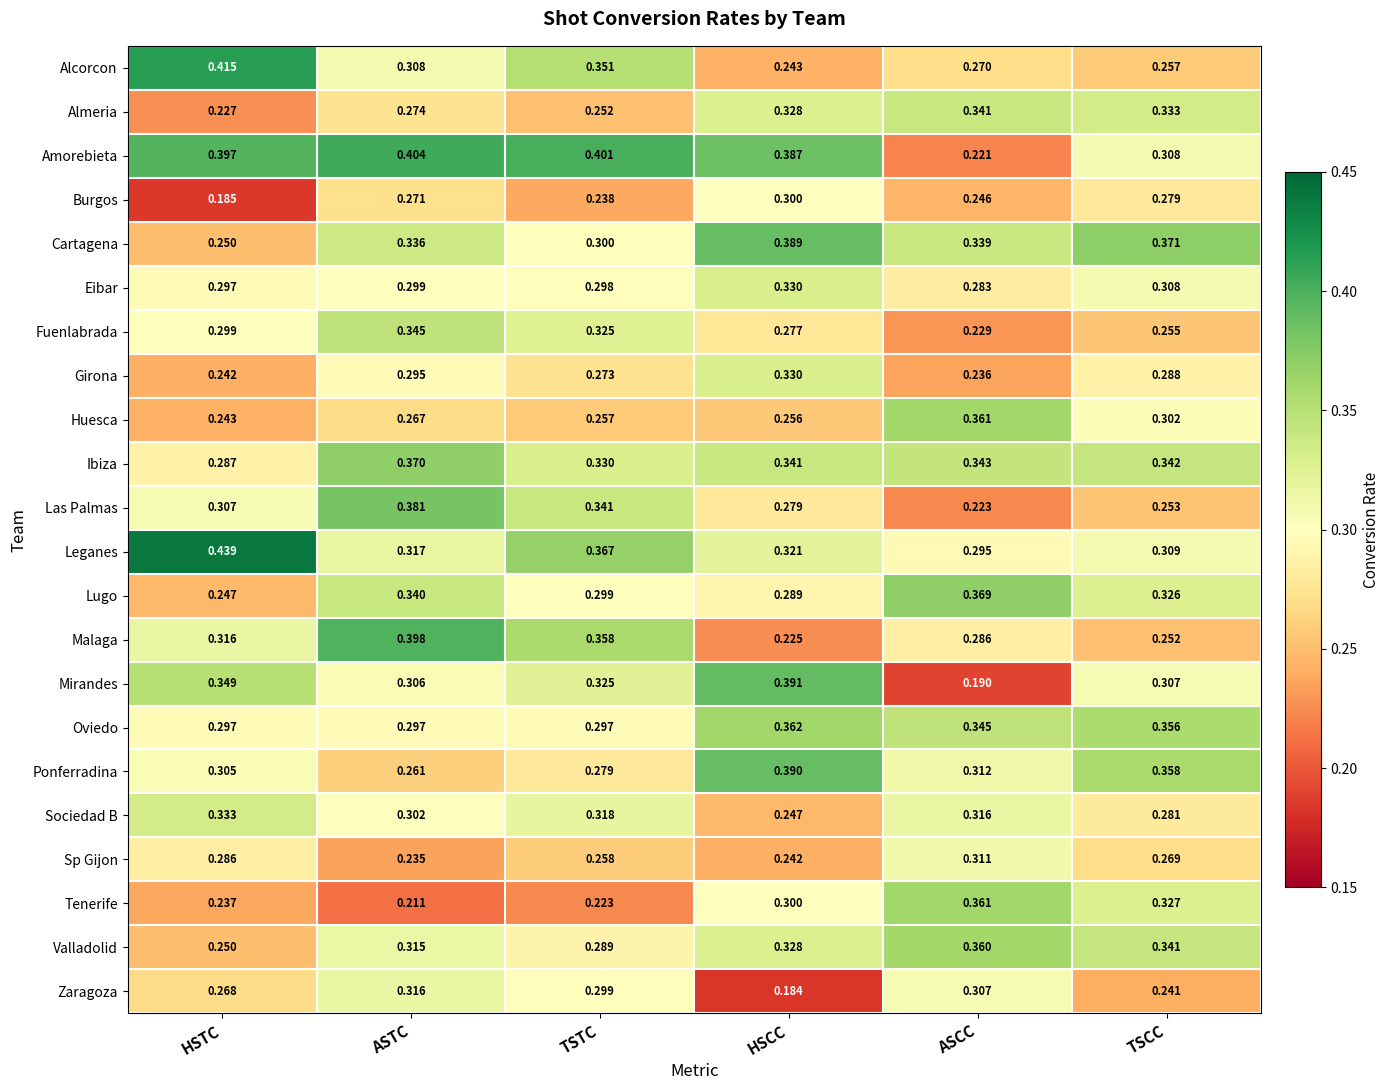

Count the number of data series in this chart.

22